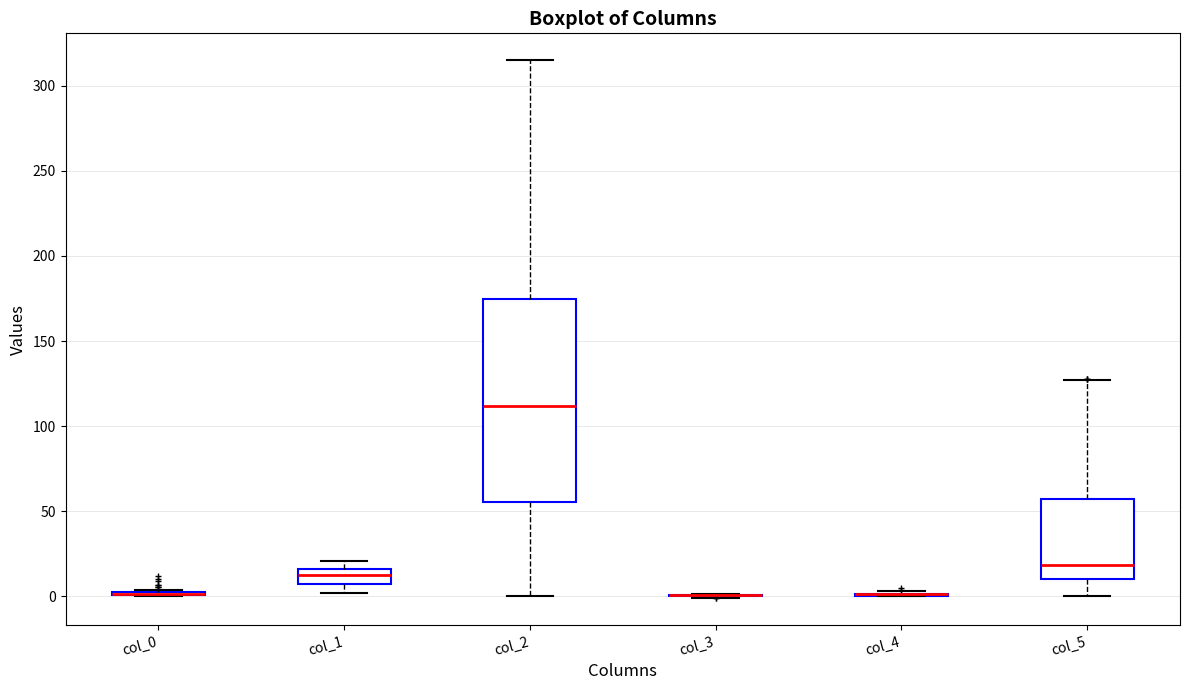

Comparing the boxes themselves (not the whiskers), which one is the tallest?

col_2